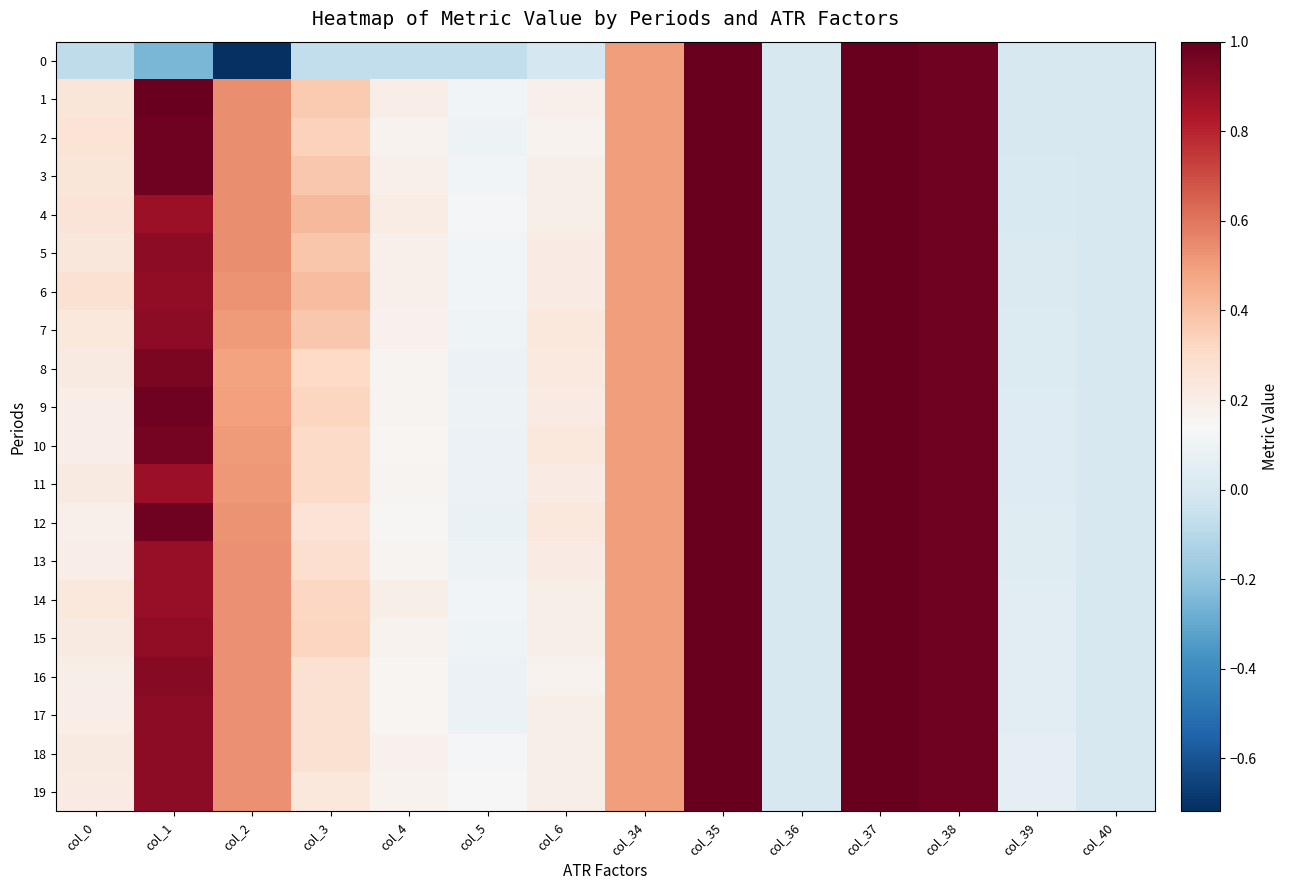

Reading right to left, what are all the values shown in this chart?

0: col_40=0.0	col_39=0.0	col_38=1.0	col_37=1.0	col_36=0.0	col_35=1.0	col_34=0.5	col_6=-0.0	col_5=-0.1	col_4=-0.1	col_3=-0.1	col_2=-0.7	col_1=-0.2	col_0=-0.1
1: col_40=0.0	col_39=0.0	col_38=1.0	col_37=1.0	col_36=0.0	col_35=1.0	col_34=0.5	col_6=0.2	col_5=0.1	col_4=0.2	col_3=0.4	col_2=0.5	col_1=1.0	col_0=0.2
2: col_40=0.0	col_39=0.0	col_38=1.0	col_37=1.0	col_36=0.0	col_35=1.0	col_34=0.5	col_6=0.2	col_5=0.1	col_4=0.2	col_3=0.3	col_2=0.5	col_1=1.0	col_0=0.3
3: col_40=0.0	col_39=0.0	col_38=1.0	col_37=1.0	col_36=0.0	col_35=1.0	col_34=0.5	col_6=0.2	col_5=0.1	col_4=0.2	col_3=0.4	col_2=0.5	col_1=1.0	col_0=0.2
4: col_40=0.0	col_39=0.0	col_38=1.0	col_37=1.0	col_36=0.0	col_35=1.0	col_34=0.5	col_6=0.2	col_5=0.1	col_4=0.2	col_3=0.4	col_2=0.5	col_1=0.9	col_0=0.3
5: col_40=0.0	col_39=0.0	col_38=1.0	col_37=1.0	col_36=0.0	col_35=1.0	col_34=0.5	col_6=0.2	col_5=0.1	col_4=0.2	col_3=0.4	col_2=0.5	col_1=0.9	col_0=0.2
6: col_40=0.0	col_39=0.0	col_38=1.0	col_37=1.0	col_36=0.0	col_35=1.0	col_34=0.5	col_6=0.2	col_5=0.1	col_4=0.2	col_3=0.4	col_2=0.5	col_1=0.9	col_0=0.3
7: col_40=0.0	col_39=0.0	col_38=1.0	col_37=1.0	col_36=0.0	col_35=1.0	col_34=0.5	col_6=0.2	col_5=0.1	col_4=0.2	col_3=0.4	col_2=0.5	col_1=0.9	col_0=0.2
8: col_40=0.0	col_39=0.0	col_38=1.0	col_37=1.0	col_36=0.0	col_35=1.0	col_34=0.5	col_6=0.2	col_5=0.1	col_4=0.2	col_3=0.3	col_2=0.5	col_1=1.0	col_0=0.2
9: col_40=0.0	col_39=0.0	col_38=1.0	col_37=1.0	col_36=0.0	col_35=1.0	col_34=0.5	col_6=0.2	col_5=0.1	col_4=0.2	col_3=0.3	col_2=0.5	col_1=1.0	col_0=0.2
10: col_40=0.0	col_39=0.0	col_38=1.0	col_37=1.0	col_36=0.0	col_35=1.0	col_34=0.5	col_6=0.2	col_5=0.1	col_4=0.2	col_3=0.3	col_2=0.5	col_1=1.0	col_0=0.2
11: col_40=0.0	col_39=0.0	col_38=1.0	col_37=1.0	col_36=0.0	col_35=1.0	col_34=0.5	col_6=0.2	col_5=0.1	col_4=0.2	col_3=0.3	col_2=0.5	col_1=0.9	col_0=0.2
12: col_40=0.0	col_39=0.0	col_38=1.0	col_37=1.0	col_36=0.0	col_35=1.0	col_34=0.5	col_6=0.2	col_5=0.1	col_4=0.1	col_3=0.3	col_2=0.5	col_1=1.0	col_0=0.2
13: col_40=0.0	col_39=0.0	col_38=1.0	col_37=1.0	col_36=0.0	col_35=1.0	col_34=0.5	col_6=0.2	col_5=0.1	col_4=0.2	col_3=0.3	col_2=0.5	col_1=0.9	col_0=0.2
14: col_40=0.0	col_39=0.0	col_38=1.0	col_37=1.0	col_36=0.0	col_35=1.0	col_34=0.5	col_6=0.2	col_5=0.1	col_4=0.2	col_3=0.3	col_2=0.5	col_1=0.9	col_0=0.2
15: col_40=0.0	col_39=0.0	col_38=1.0	col_37=1.0	col_36=0.0	col_35=1.0	col_34=0.5	col_6=0.2	col_5=0.1	col_4=0.2	col_3=0.3	col_2=0.5	col_1=0.9	col_0=0.2
16: col_40=0.0	col_39=0.0	col_38=1.0	col_37=1.0	col_36=0.0	col_35=1.0	col_34=0.5	col_6=0.2	col_5=0.1	col_4=0.2	col_3=0.3	col_2=0.5	col_1=0.9	col_0=0.2
17: col_40=0.0	col_39=0.1	col_38=1.0	col_37=1.0	col_36=0.0	col_35=1.0	col_34=0.5	col_6=0.2	col_5=0.1	col_4=0.2	col_3=0.3	col_2=0.5	col_1=0.9	col_0=0.2
18: col_40=0.0	col_39=0.1	col_38=1.0	col_37=1.0	col_36=0.0	col_35=1.0	col_34=0.5	col_6=0.2	col_5=0.1	col_4=0.2	col_3=0.3	col_2=0.5	col_1=0.9	col_0=0.2
19: col_40=0.0	col_39=0.1	col_38=1.0	col_37=1.0	col_36=0.0	col_35=1.0	col_34=0.5	col_6=0.2	col_5=0.1	col_4=0.2	col_3=0.2	col_2=0.5	col_1=0.9	col_0=0.2